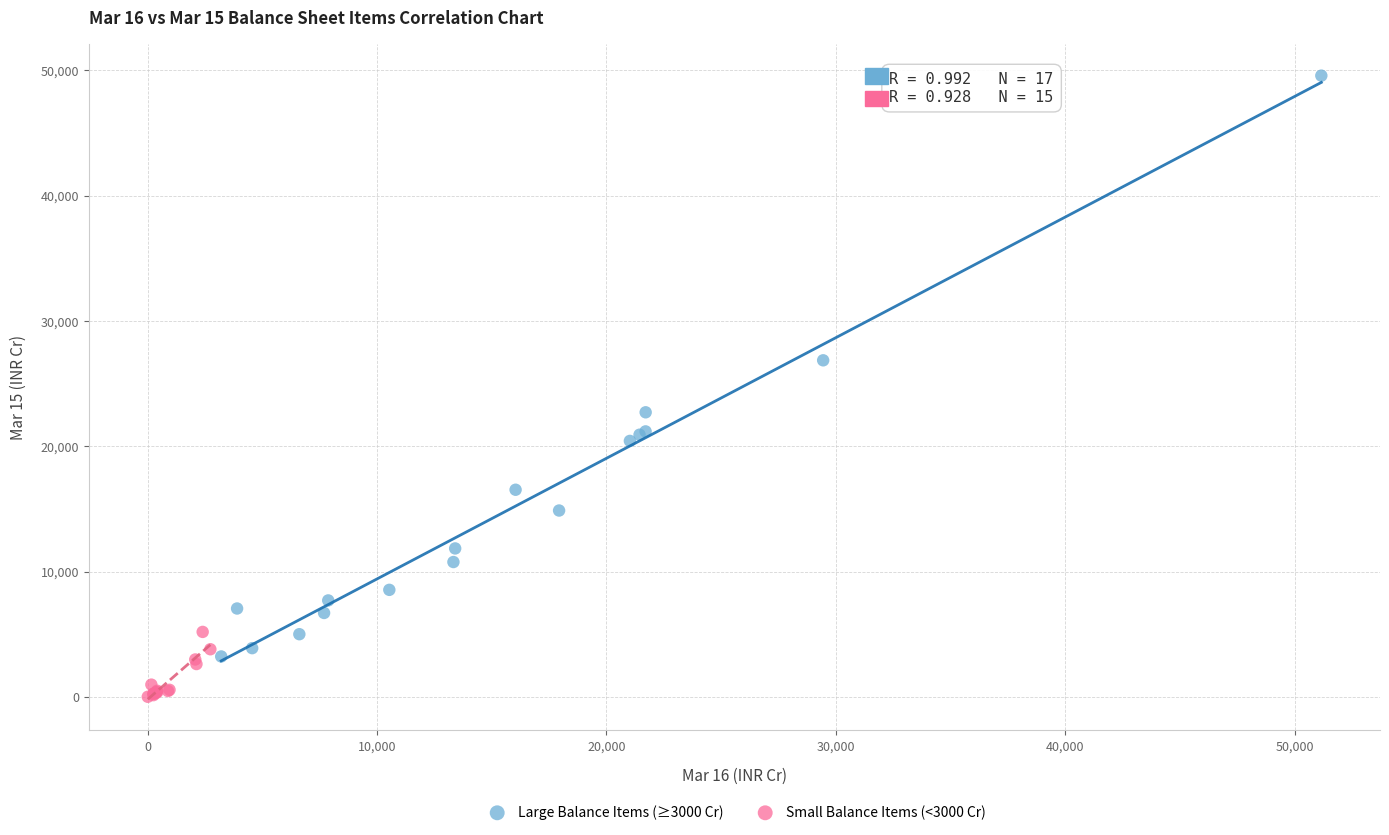

What are all the series names shown in the legend?

Large Balance Items (≥3000 Cr), Small Balance Items (<3000 Cr)